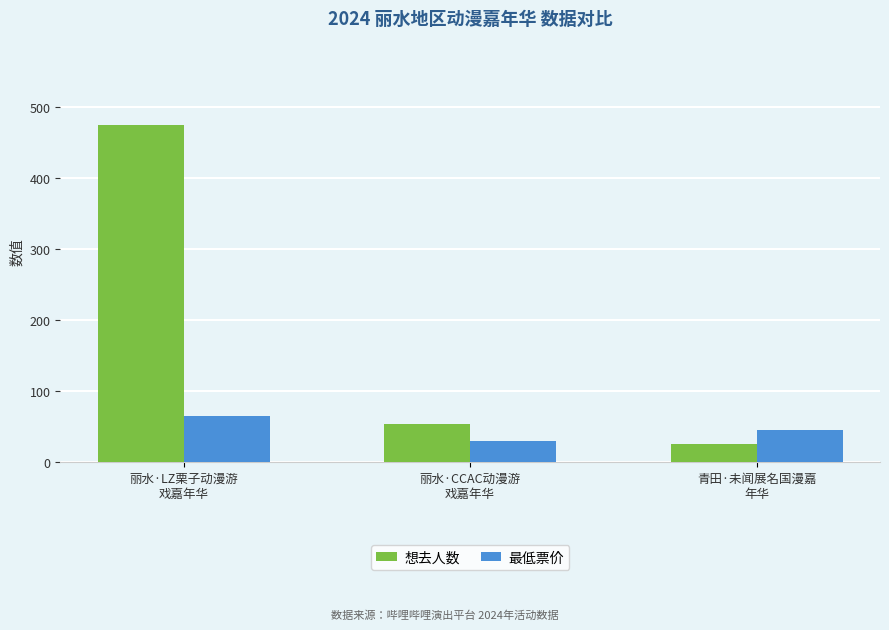

What are all the series names shown in the legend?

想去人数, 最低票价